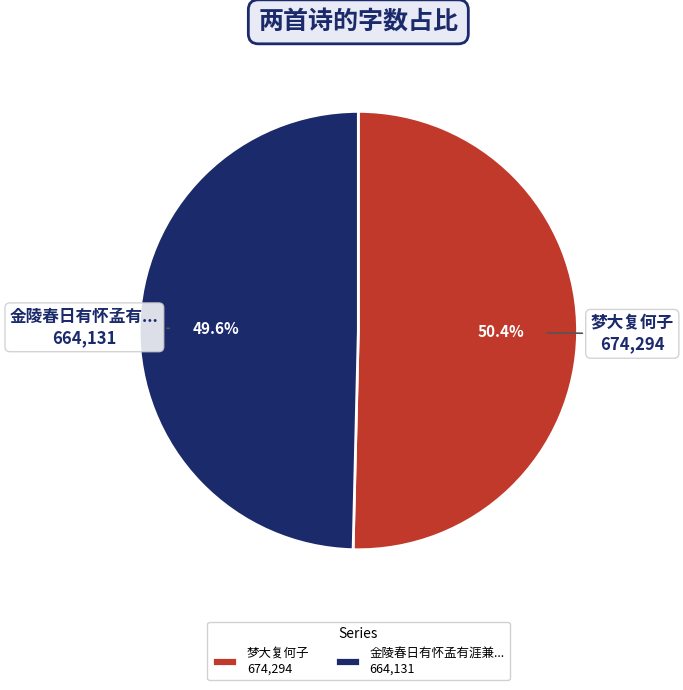

Rank the categories by value from highest to lowest.

梦大复何子 674,294, 金陵春日有怀孟有涯兼... 664,131